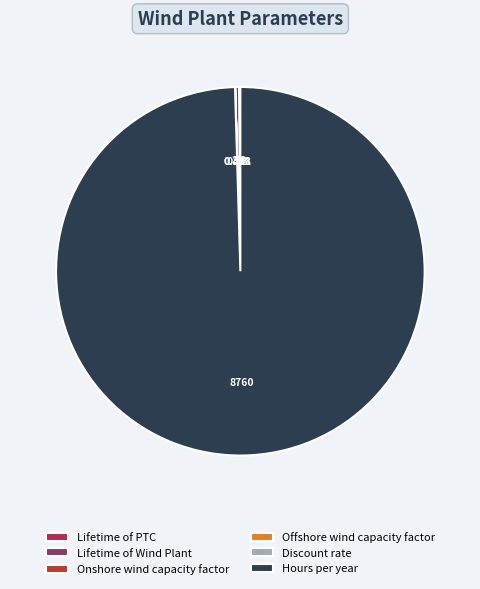

Which category has the biggest portion of the pie?

Hours per year